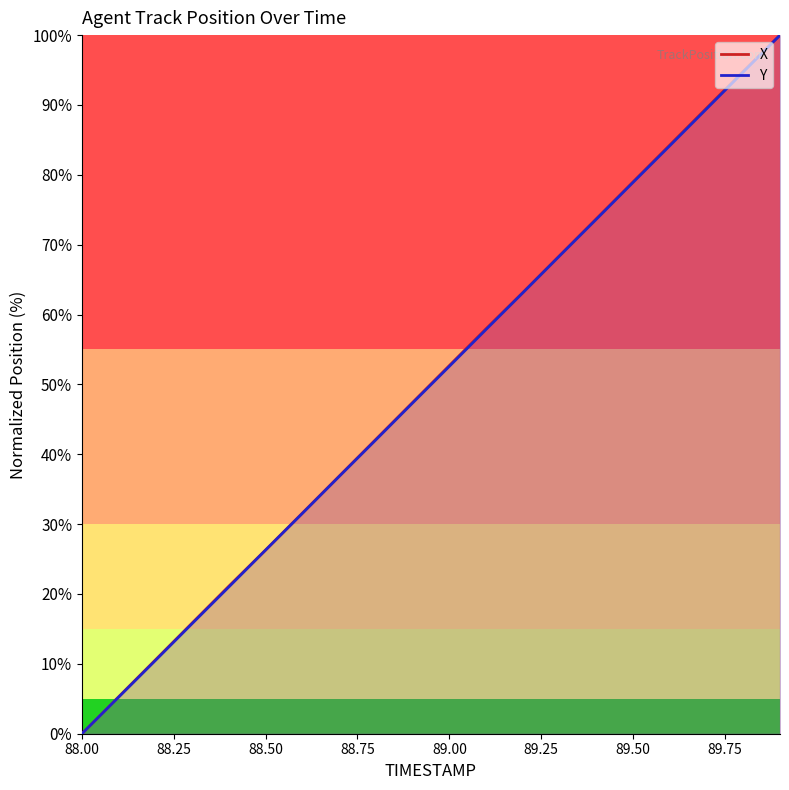

True or false: X has more than 0 interior local peaks.

False